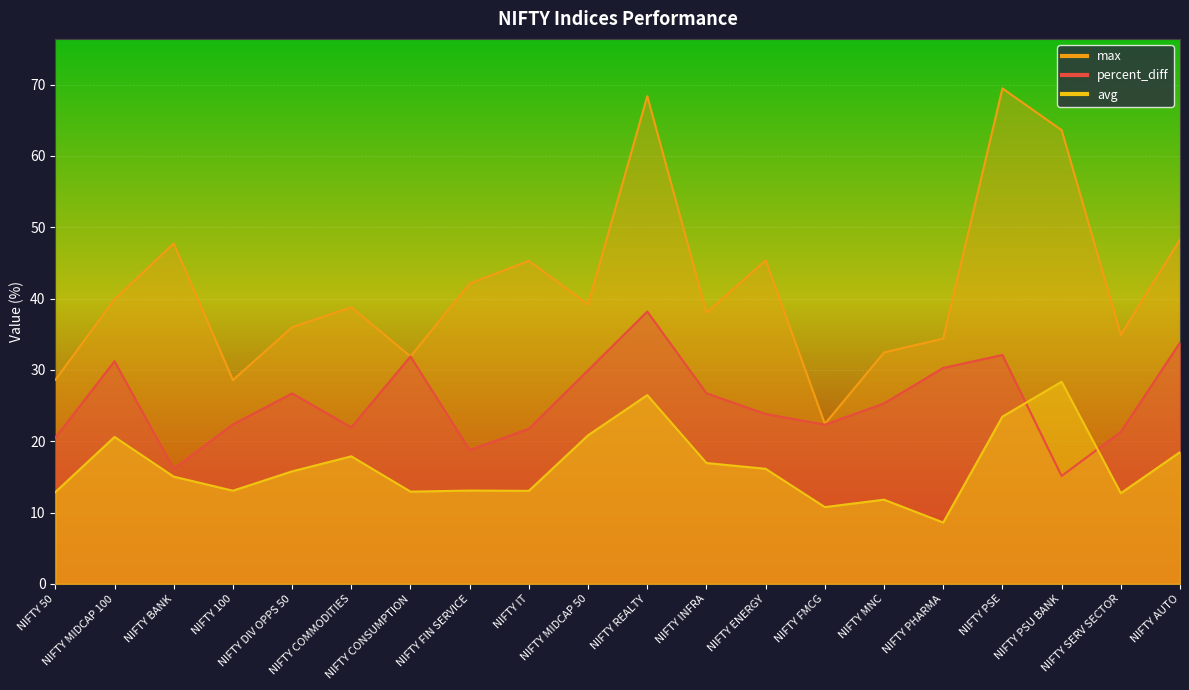

Does the chart display data point markers on the line(s)?

No